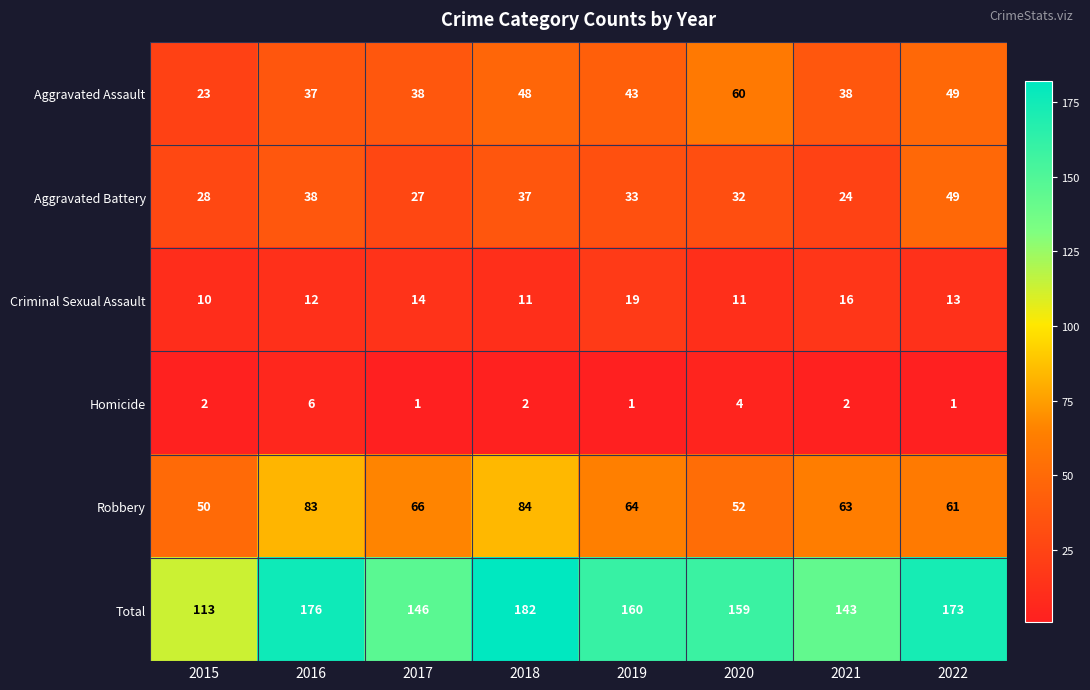

Which series has the largest range (max minus min)?

Total